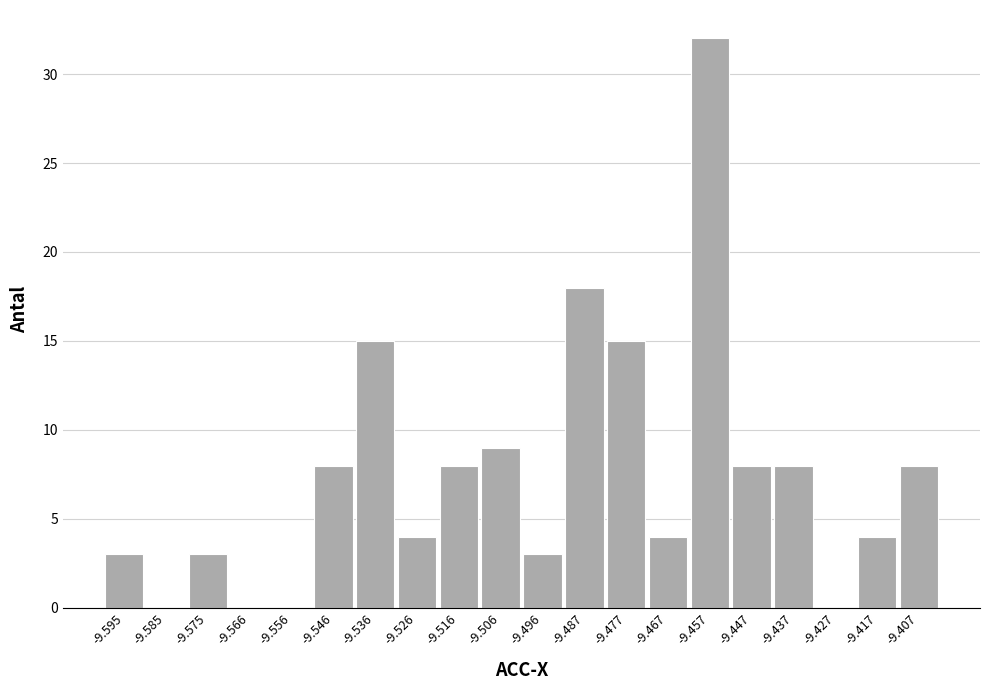

Reading left to right, list every bar in this chart as the range it spans on the x-axis followed by its height. Neither the bar edges nor the heights are printed on the chart, so give them approximately, as read against the axes.

-9.600 to -9.590: 3
-9.590 to -9.580: 0
-9.580 to -9.571: 3
-9.571 to -9.561: 0
-9.561 to -9.551: 0
-9.551 to -9.541: 8
-9.541 to -9.531: 15
-9.531 to -9.521: 4
-9.521 to -9.511: 8
-9.511 to -9.501: 9
-9.501 to -9.491: 3
-9.491 to -9.482: 18
-9.482 to -9.472: 15
-9.472 to -9.462: 4
-9.462 to -9.452: 32
-9.452 to -9.442: 8
-9.442 to -9.432: 8
-9.432 to -9.422: 0
-9.422 to -9.412: 4
-9.412 to -9.403: 8